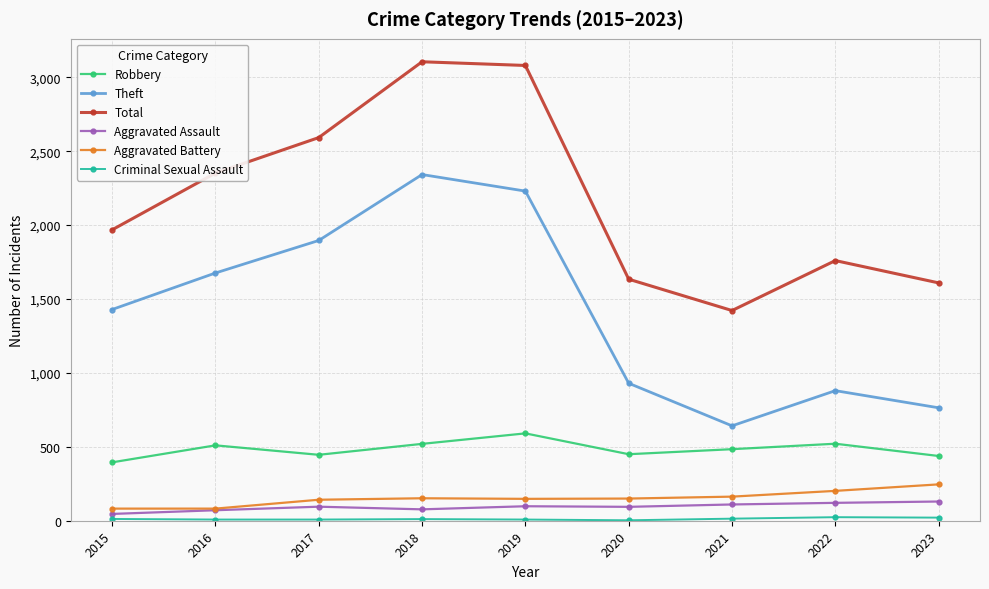

The value of Theft at 2019 is 3837. True or false?

False